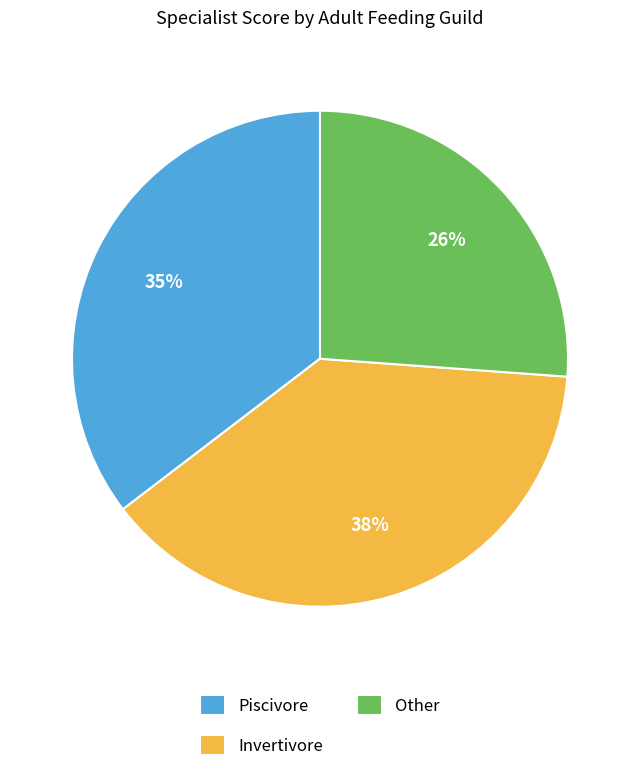

Is there a majority slice in this chart?

No